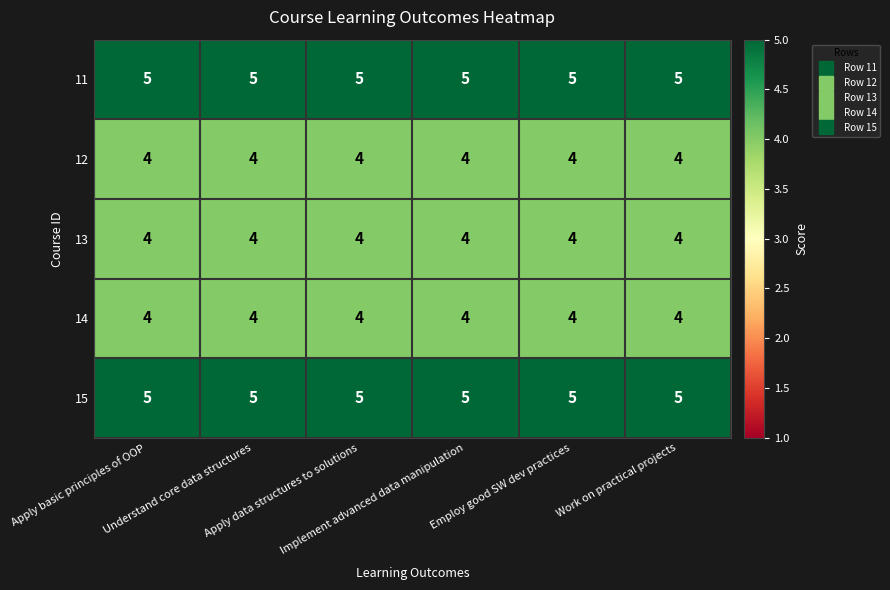

What is the maximum value for 14?

4